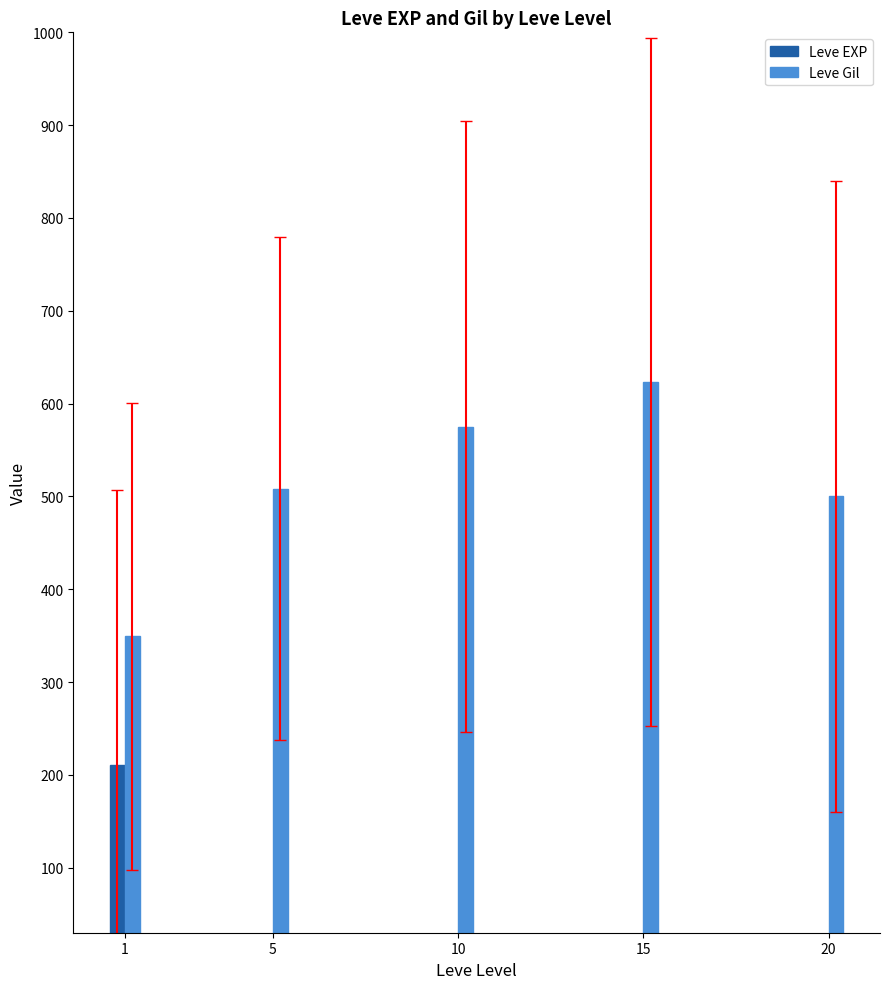

How many values in the Leve EXP series exceed 15?

2